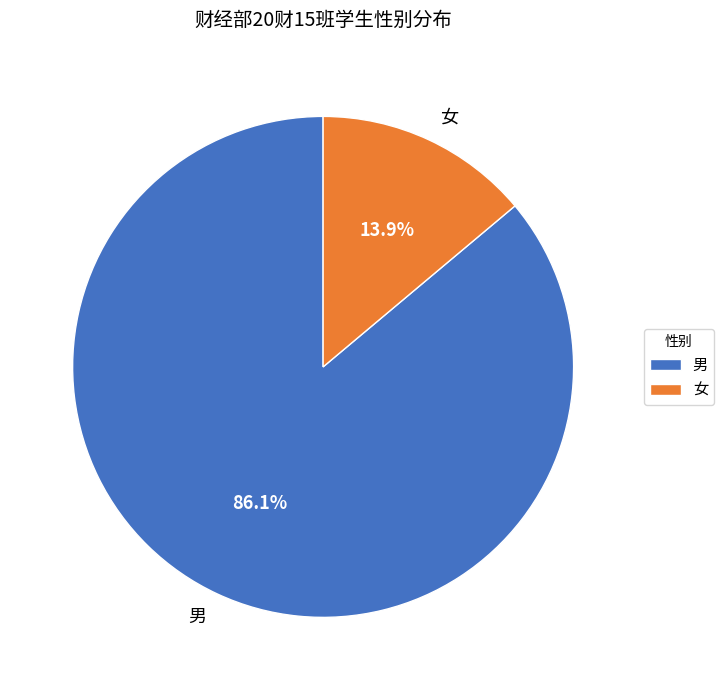

To the nearest percent, what is the difference between the largest and smallest slice percentages?

72%